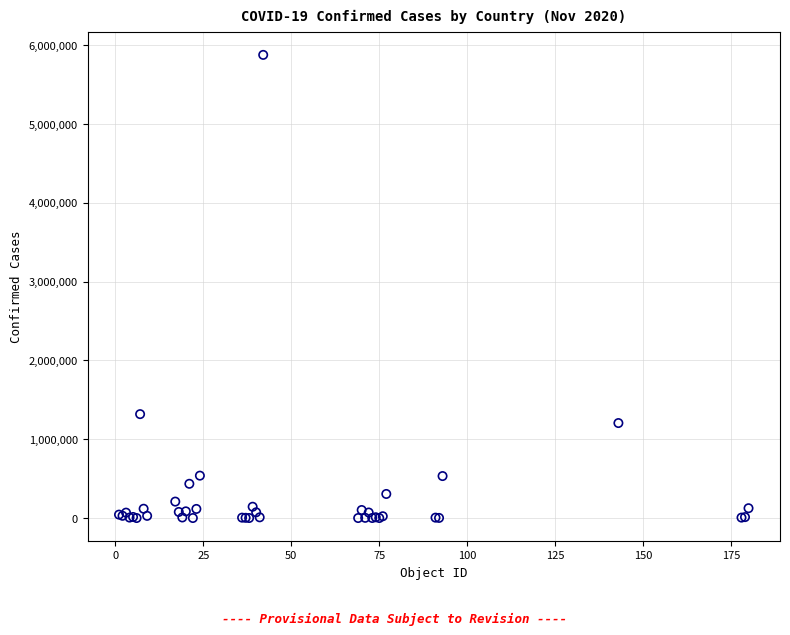

What Y value in the scatter plot is closest to 2938299?

1318384